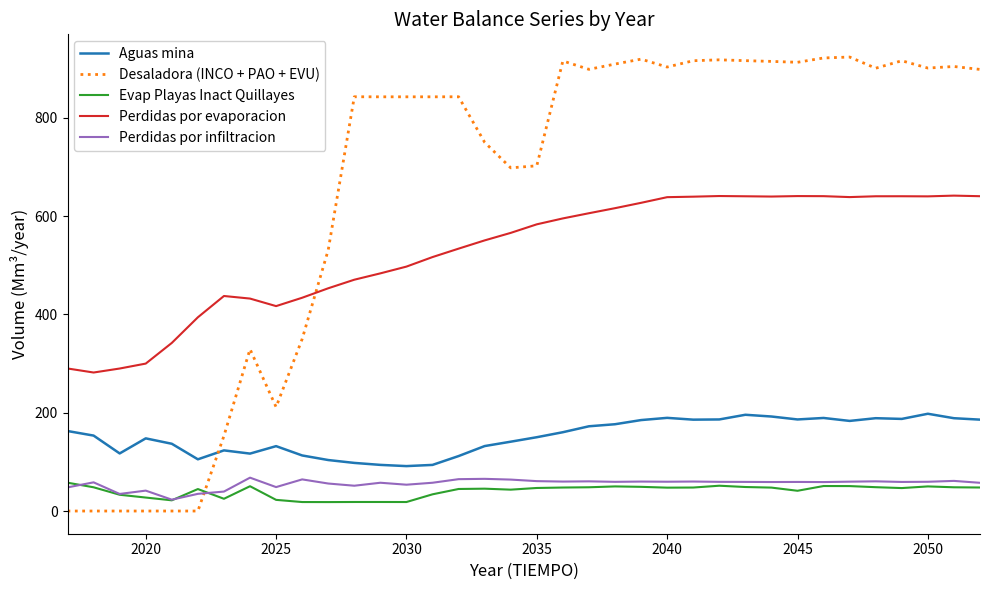

True or false: Perdidas por evaporacion and Aguas mina cross at least once.

False